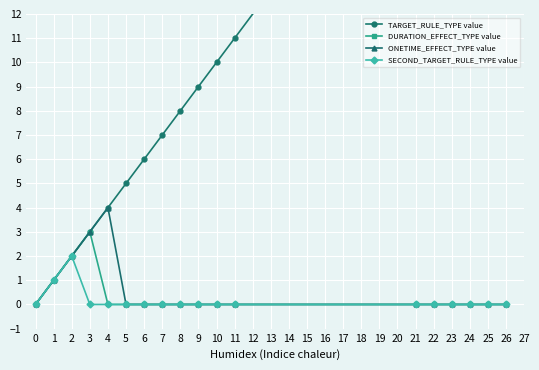

Is it true that SECOND_TARGET_RULE_TYPE value equals -1 at 10?

False